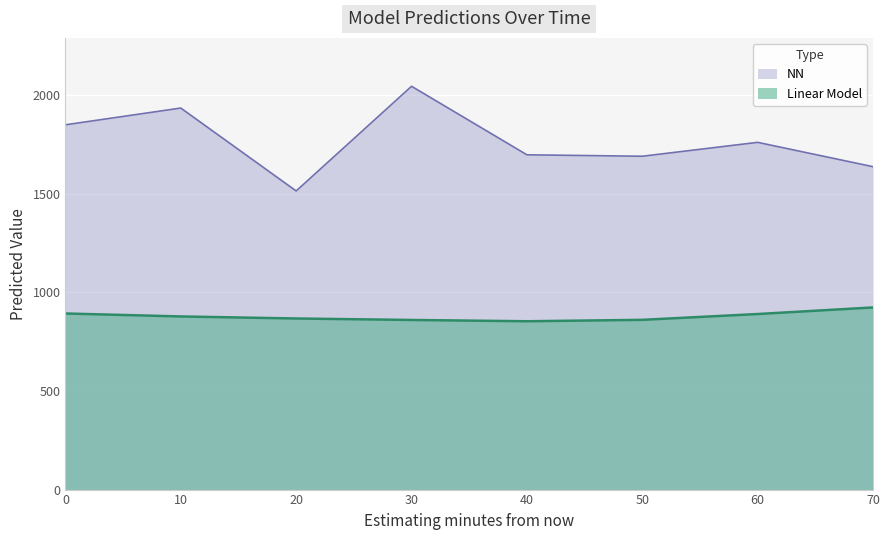

Reading left to right, list all the values displayed in this chart.

Linear Model: 0=892.6	10=877.5	20=867.2	30=859.7	40=853.2	50=860.3	60=889.9	70=923.2
NN: 0=1848.9	10=1933.8	20=1513.6	30=2044.2	40=1696.8	50=1689.5	60=1759.9	70=1636.5